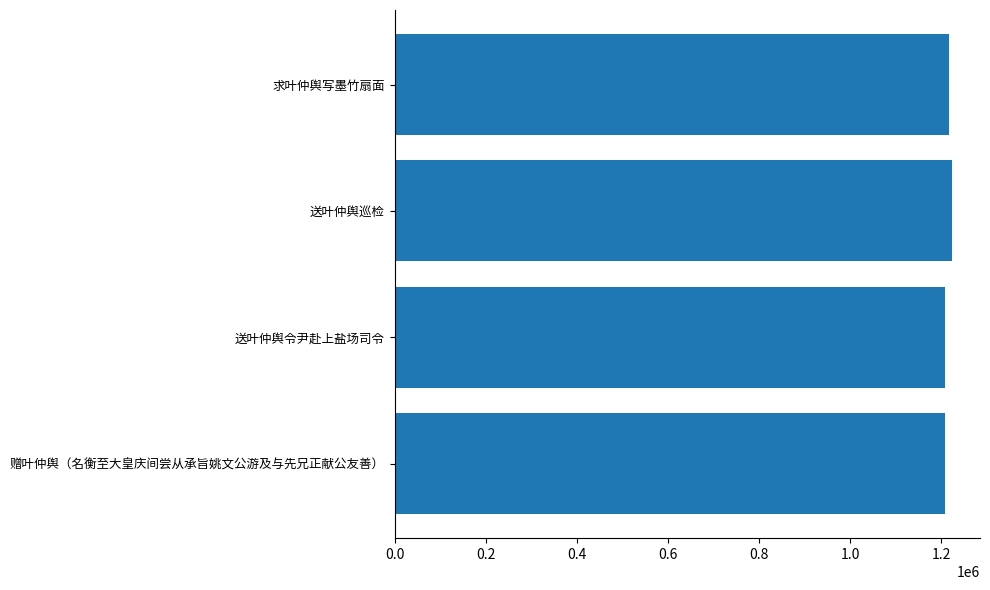

How many bars are there in total?

4